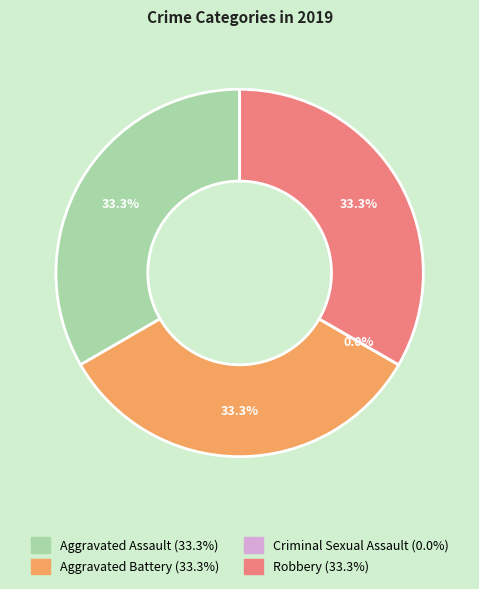

Does Robbery represent more than half of the total?

No